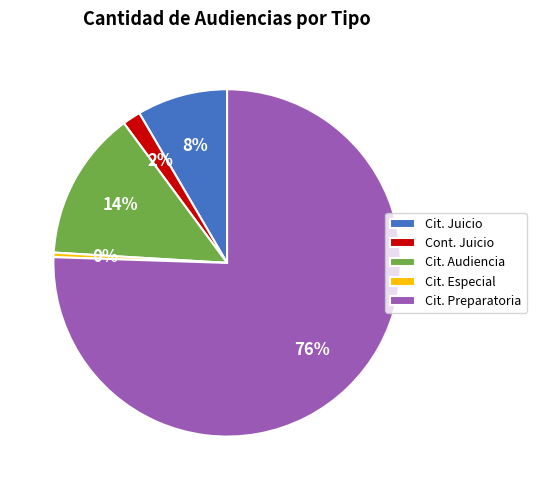

Between Cit. Preparatoria and Cit. Juicio, which is larger?

Cit. Preparatoria